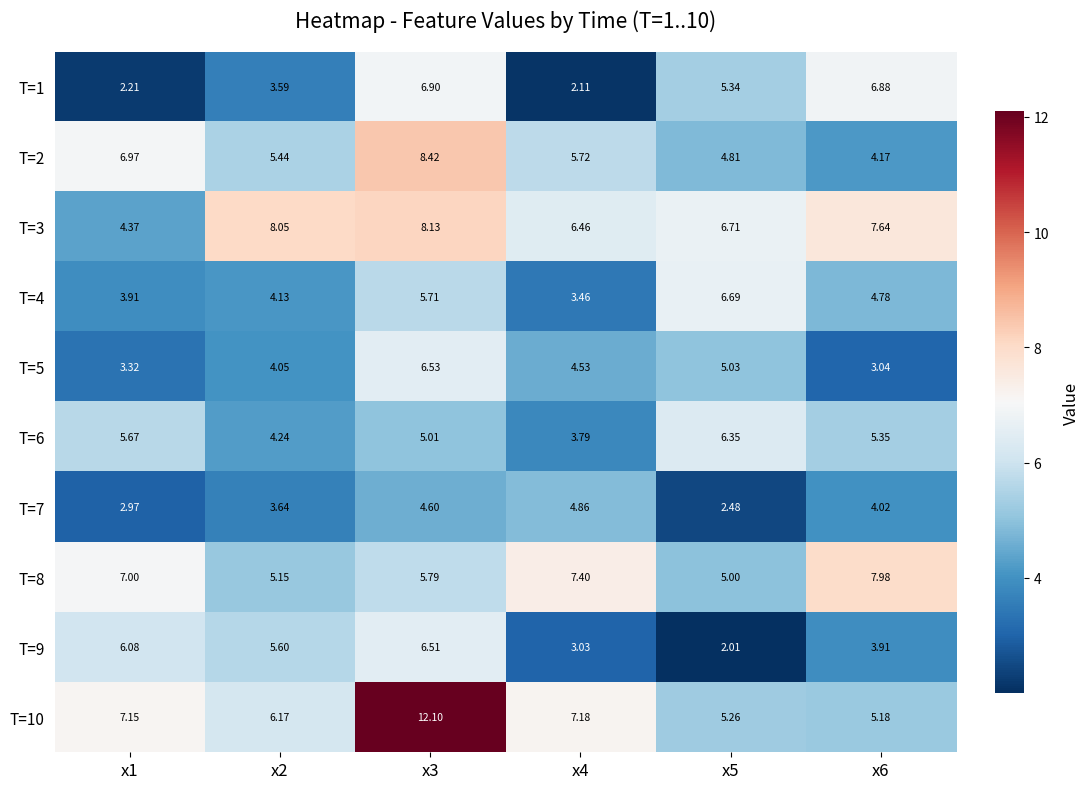

Is the value of T=4 at x3 greater than the value of T=1 at x6?

No